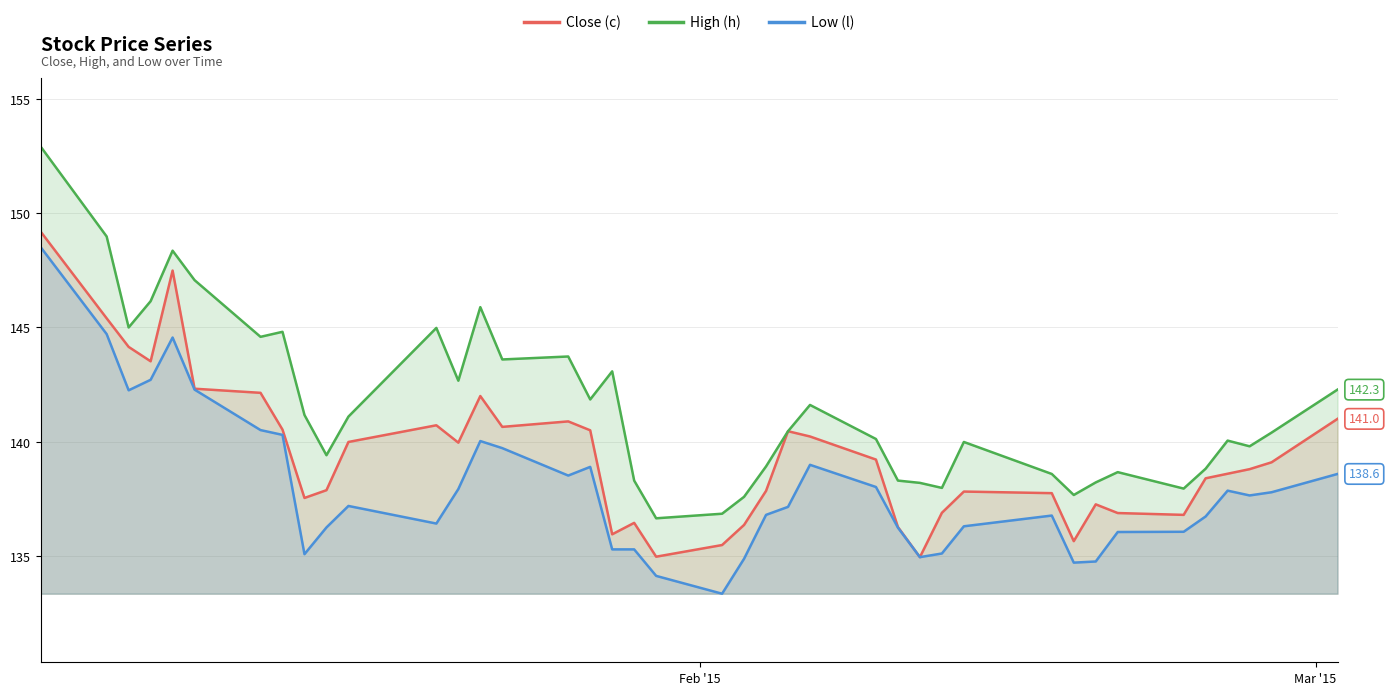

List the series in order of their overall mean, lowest first.

Low (l), Close (c), High (h)